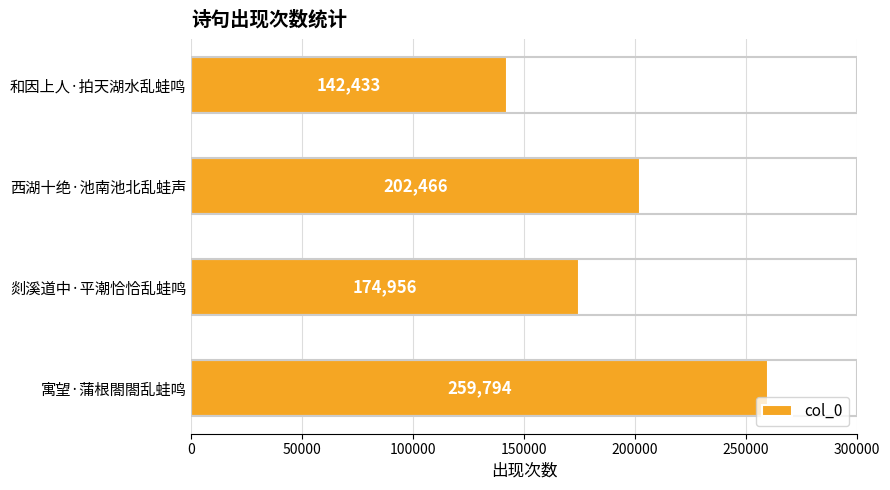

The chart shows a value of 49350 at 剡溪道中·平潮恰恰乱蛙鸣. True or false?

False